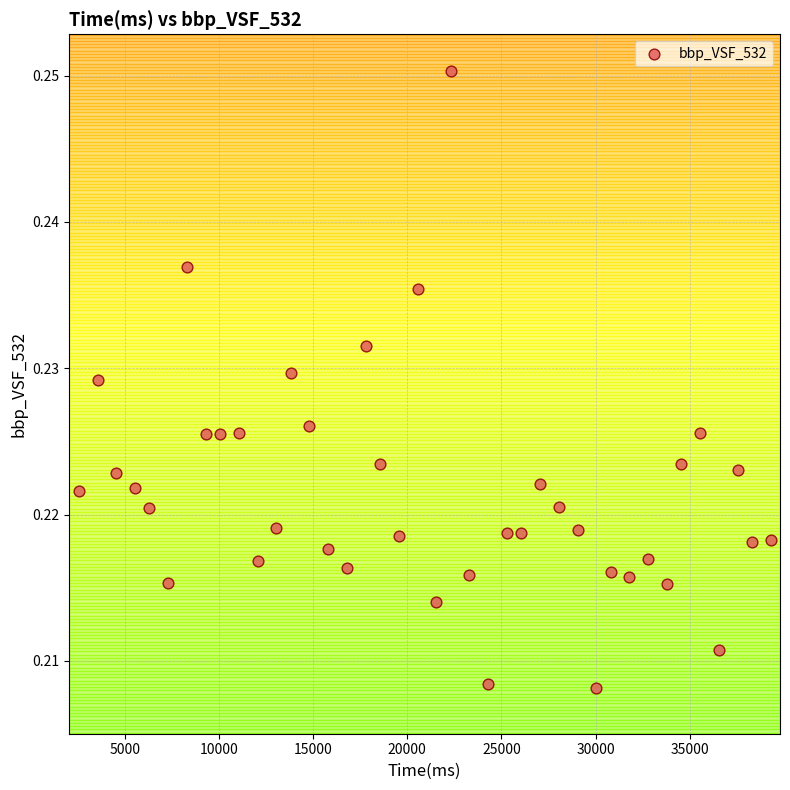

What is the range of X values (max minus min)?

36750.0